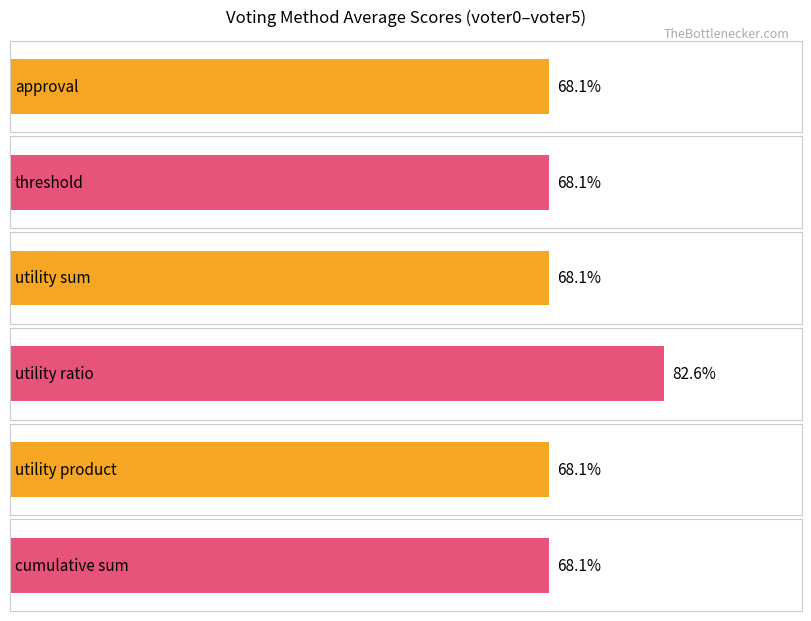

Which series has the largest total across all categories?

utility ratio